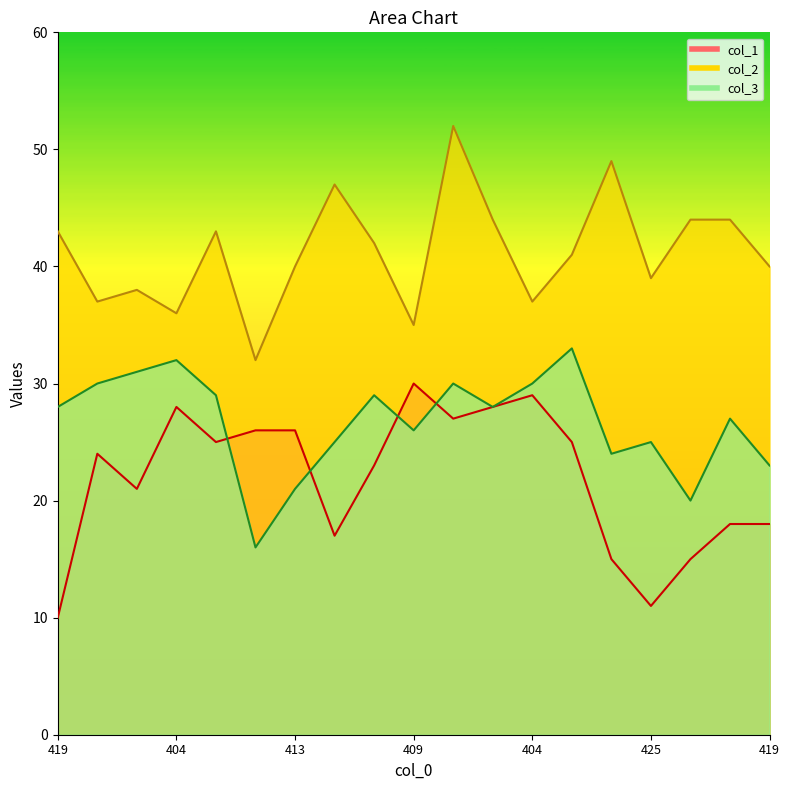

True or false: col_2 has a value of 69 at 411.

False